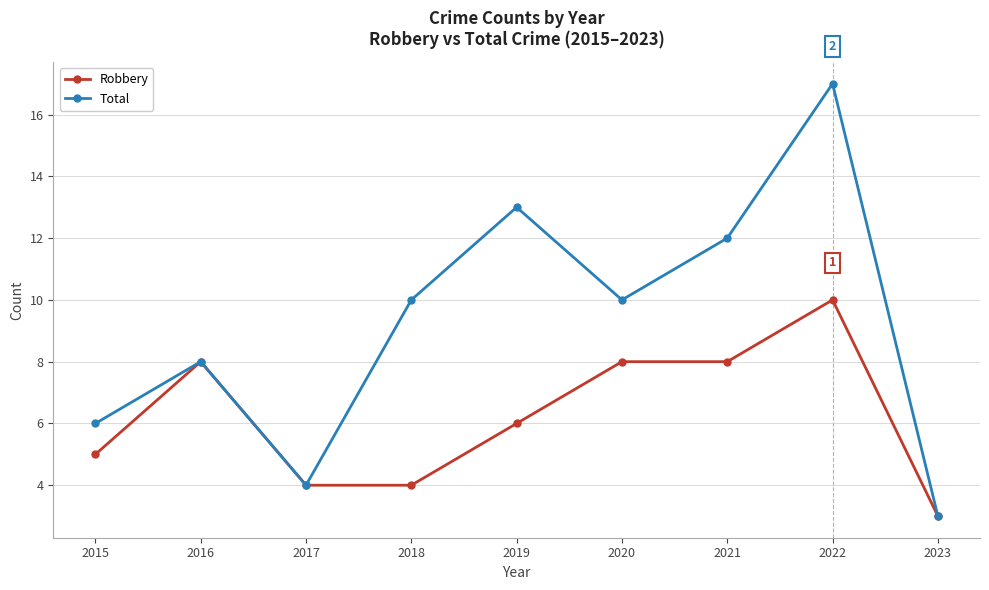

Is this an area chart (filled region under the line)?

No